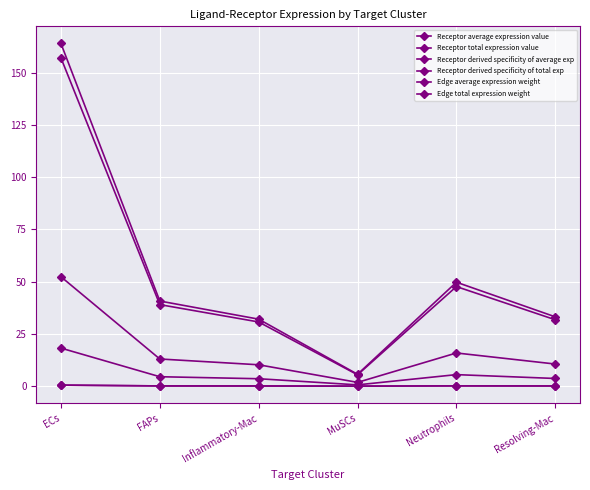

How many lines are shown in the chart?

6